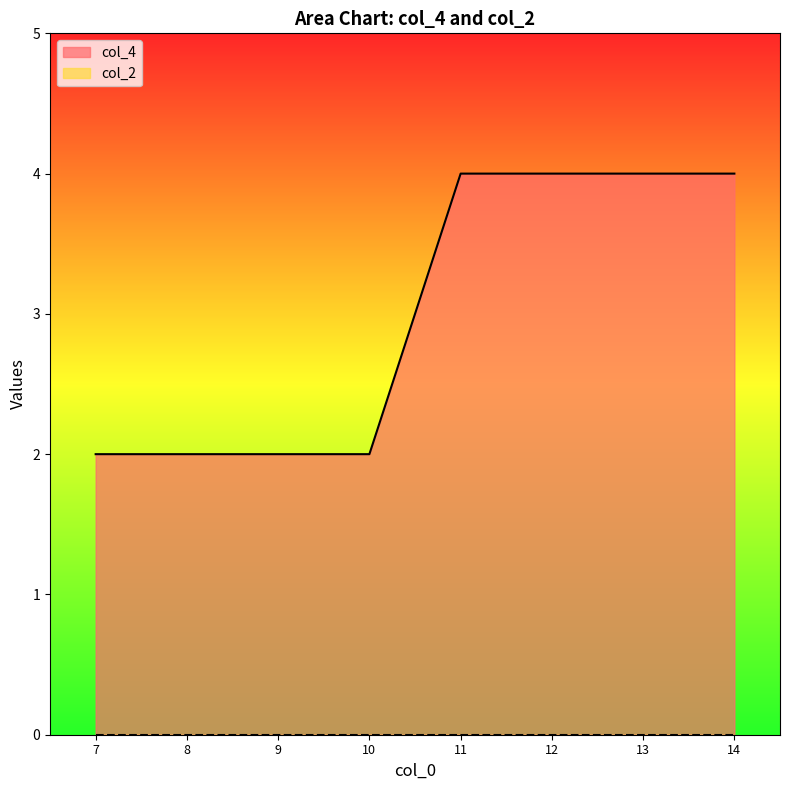

What is the ratio of the value at 10 to the value at 12?

0.5